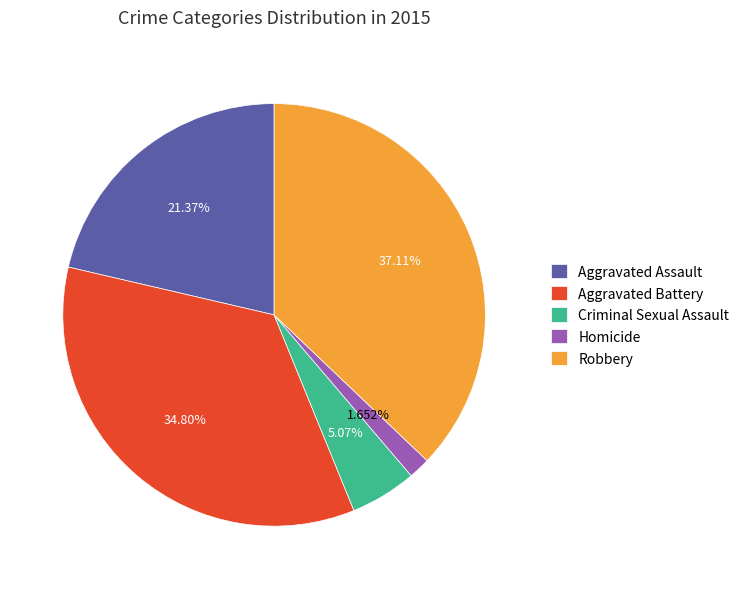

Which category has the biggest portion of the pie?

Robbery